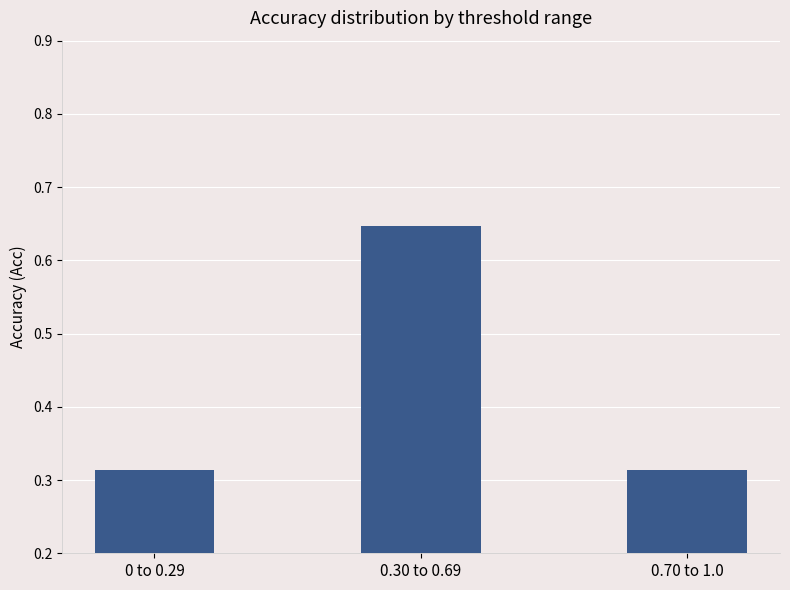

Count the number of data series in this chart.

1